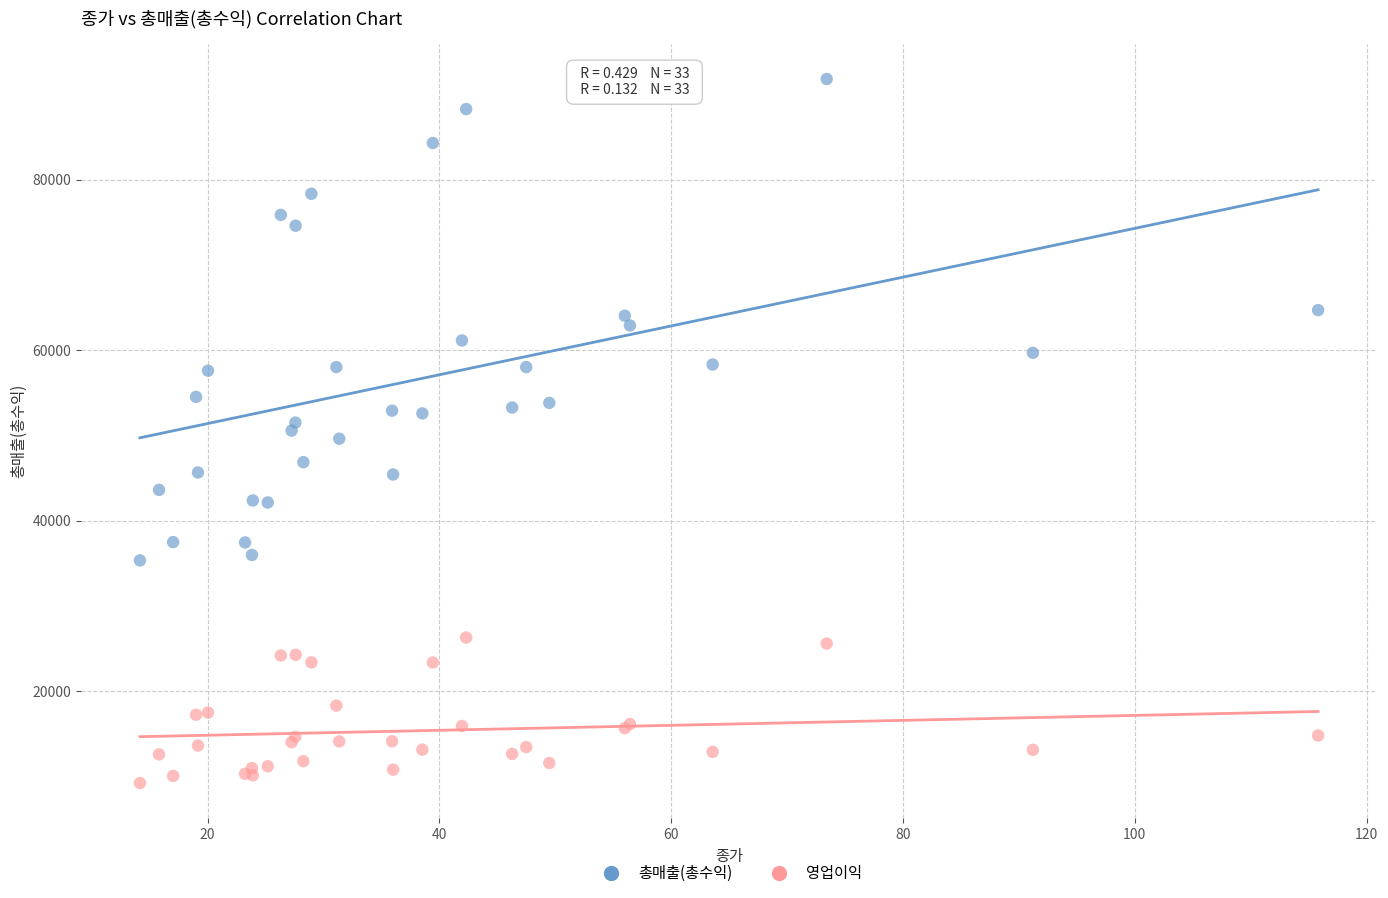

Which series has the largest Y range (max minus min)?

총매출(총수익)